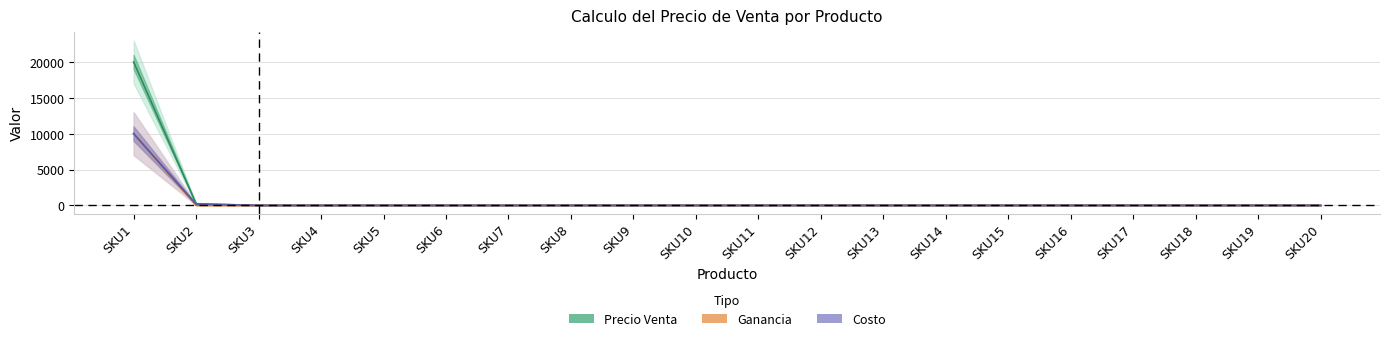

Does the chart display data point markers on the line(s)?

No